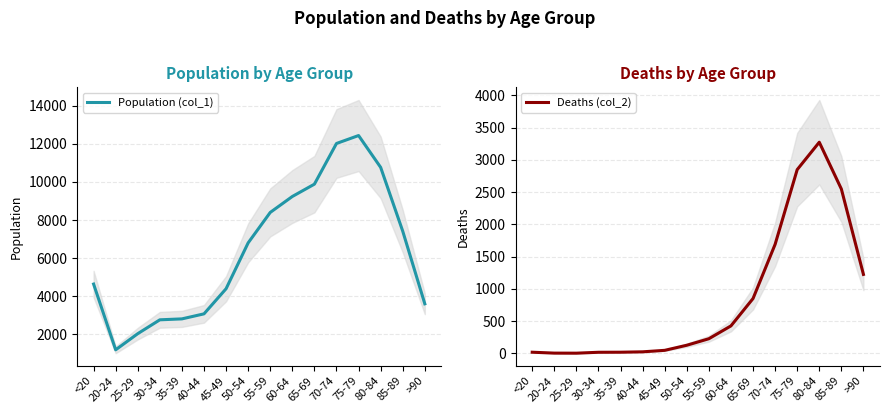

What is the value of the Population (col_1) point at the 15th from the left?

7417